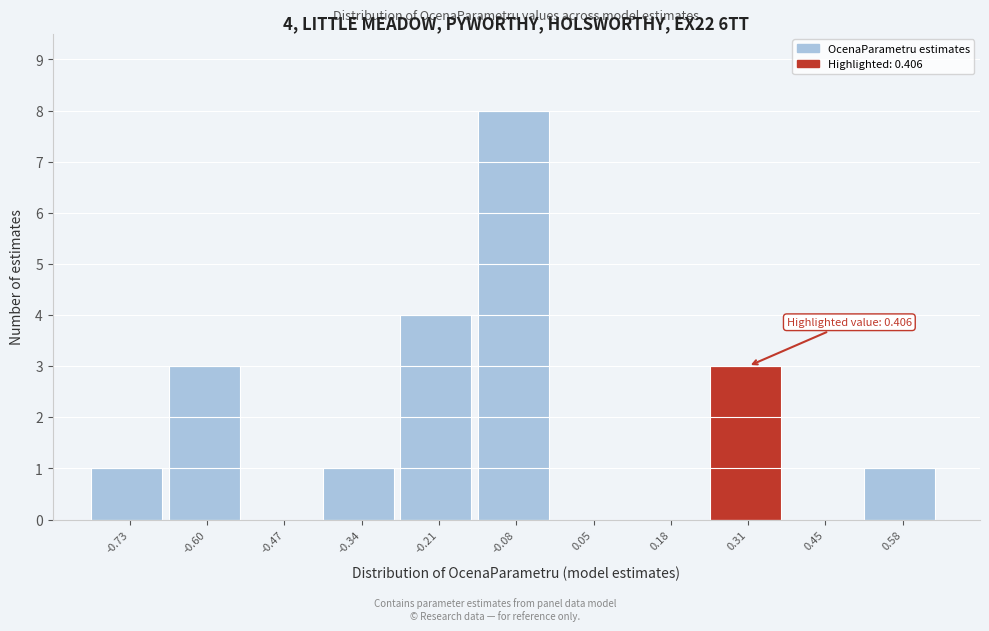

Reading left to right, transcribe all the data shown in this chart.

-0.73=1	-0.60=3	-0.47=0	-0.34=1	-0.21=4	-0.08=8	0.05=0	0.18=0	0.31=3	0.45=0	0.58=1